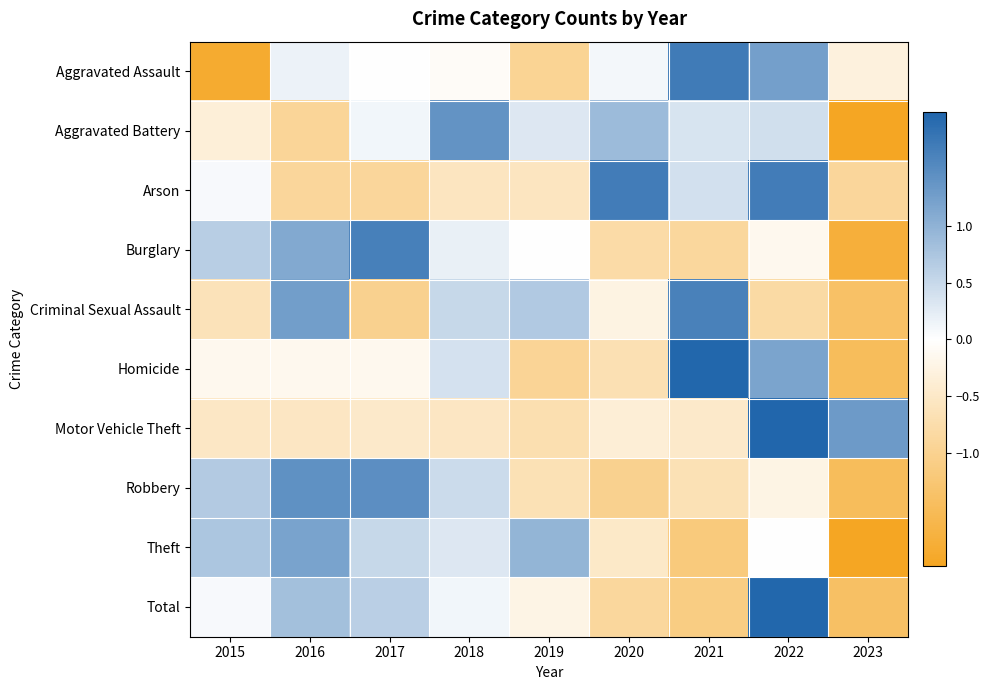

Which label corresponds to the largest value in the chart?

2022